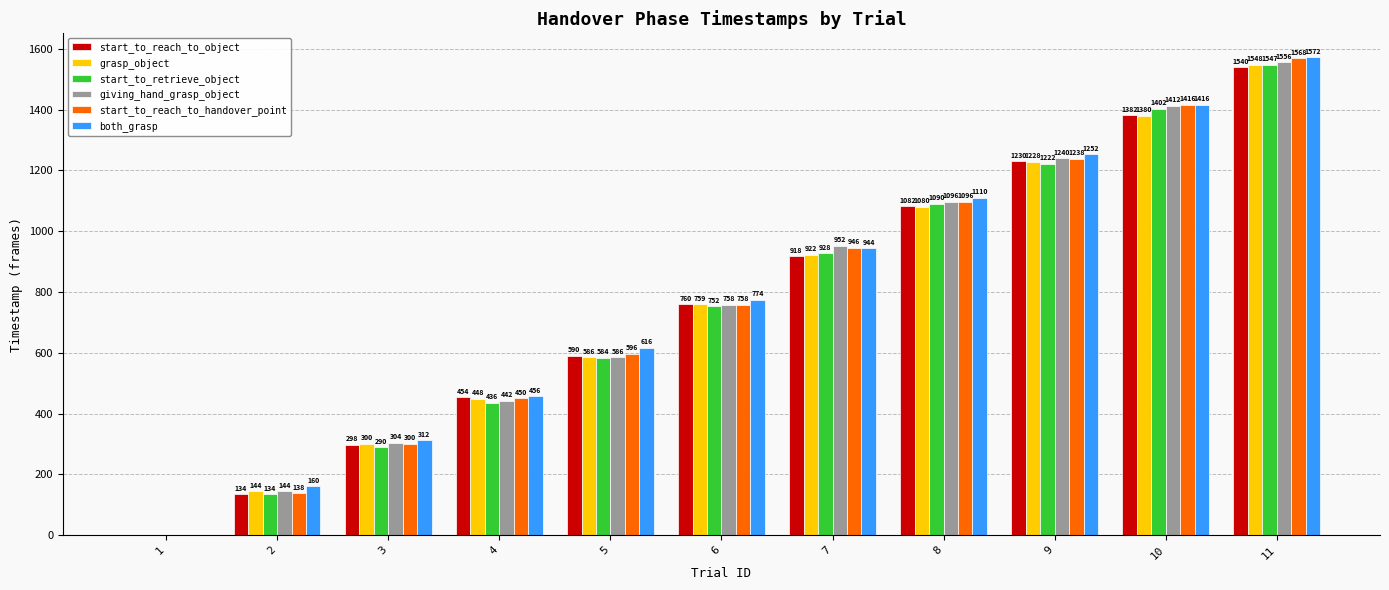

Reading left to right, list all the values displayed in this chart.

start_to_reach_to_object: 1=0	2=134	3=298	4=454	5=590	6=760	7=918	8=1082	9=1230	10=1382	11=1540
grasp_object: 1=0	2=144	3=300	4=448	5=586	6=759	7=922	8=1080	9=1228	10=1380	11=1548
start_to_retrieve_object: 1=0	2=134	3=290	4=436	5=584	6=752	7=928	8=1090	9=1222	10=1402	11=1547
giving_hand_grasp_object: 1=0	2=144	3=304	4=442	5=586	6=758	7=952	8=1096	9=1240	10=1412	11=1556
start_to_reach_to_handover_point: 1=0	2=138	3=300	4=450	5=596	6=758	7=946	8=1096	9=1238	10=1416	11=1568
both_grasp: 1=0	2=160	3=312	4=456	5=616	6=774	7=944	8=1110	9=1252	10=1416	11=1572